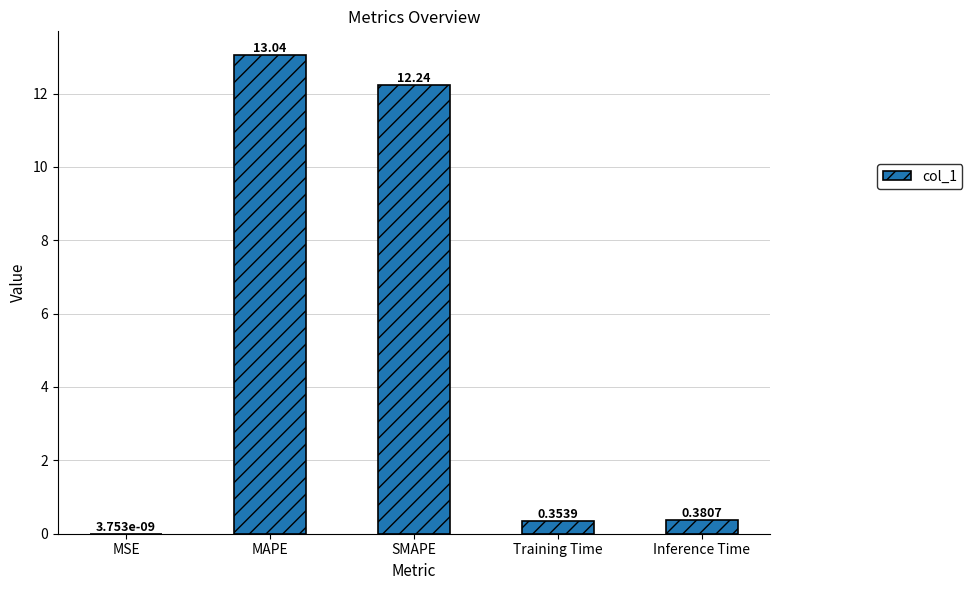

What is the greatest value displayed?

13.0